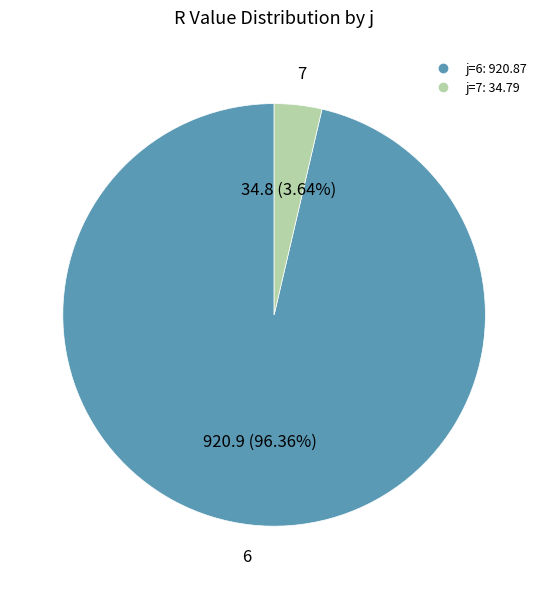

Is there a majority slice in this chart?

Yes